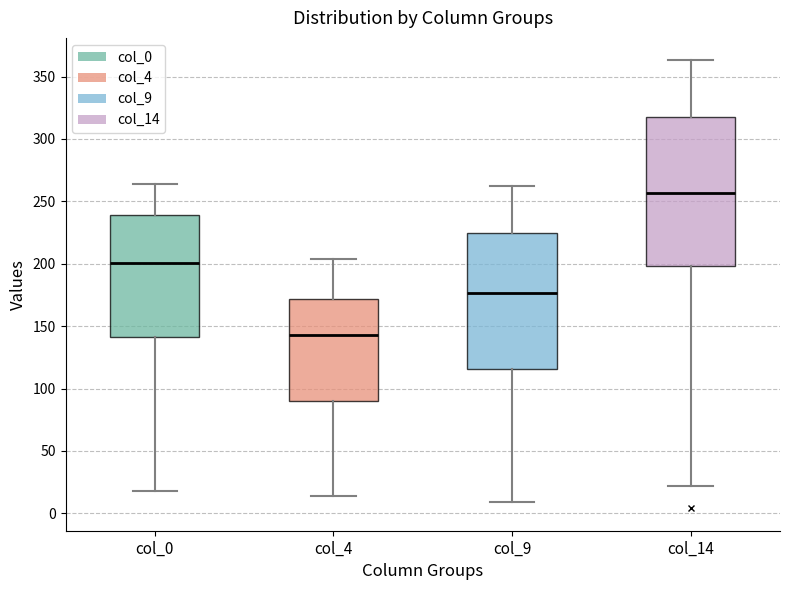

Reading left to right, read every box against the y-axis: the position of its median line, the range the box covers, and the ends of its whiskers. The values are not printed on the chart, so give them approximately, as read against the axis.

col_0: median 200, box 140 to 240, whiskers 20 to 265
col_4: median 145, box 90 to 170, whiskers 15 to 205
col_9: median 175, box 115 to 225, whiskers 10 to 260
col_14: median 255, box 200 to 320, whiskers 20 to 365